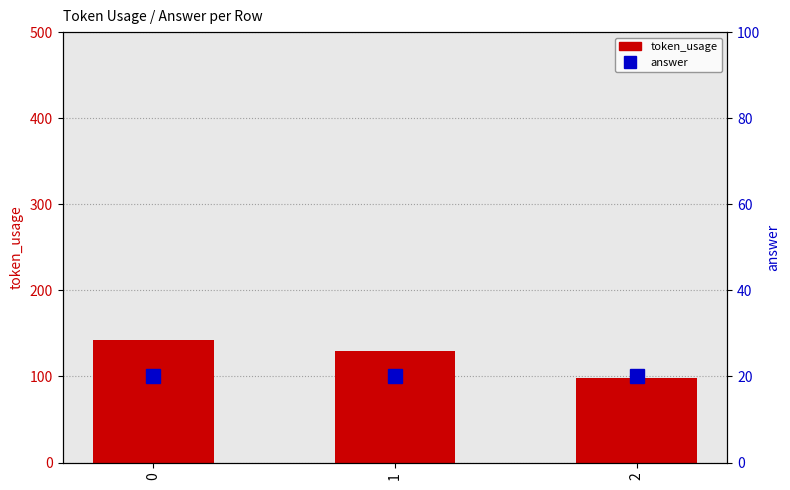

At 1, list the series in order from largest to smallest.

token_usage, answer